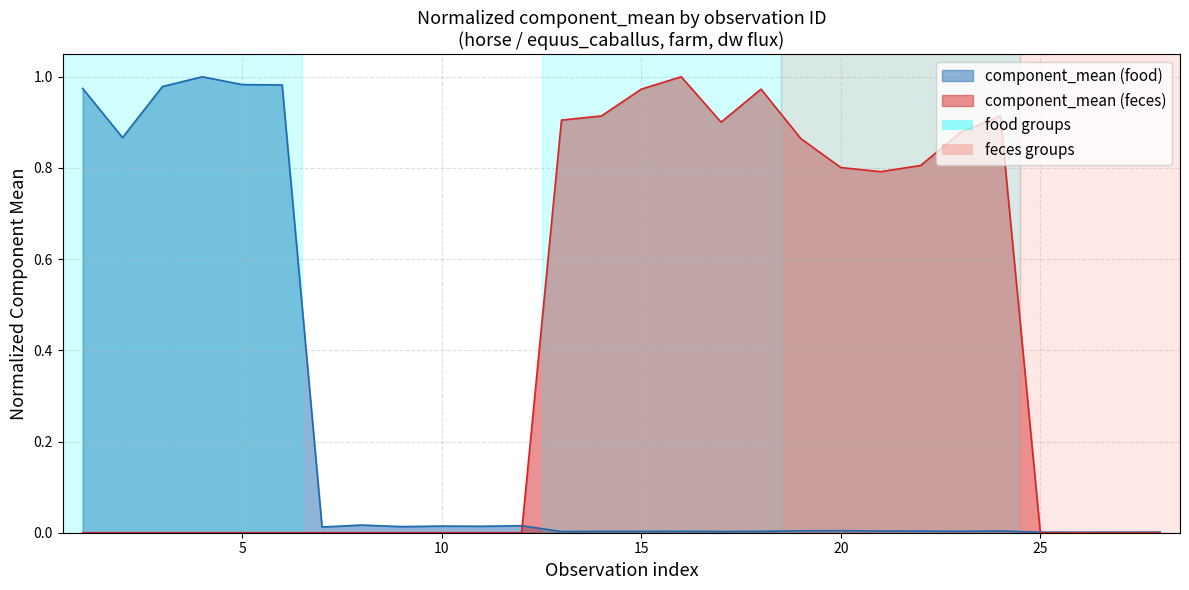

Rank the series by their average value, from highest to lowest.

component_mean (feces), component_mean (food)